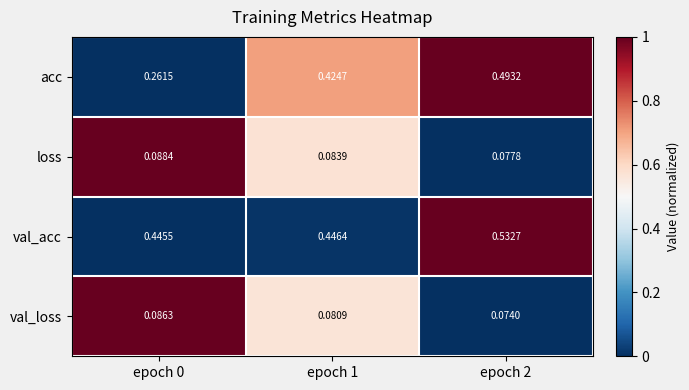

Which series has the largest total across all categories?

val_acc